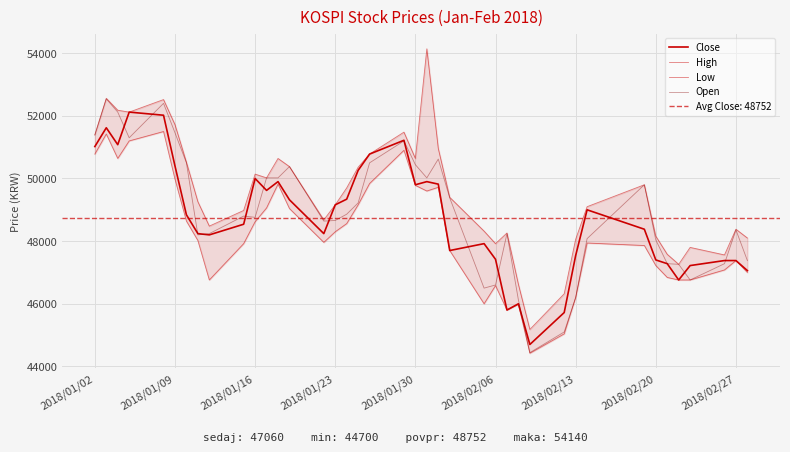

Reading right to left, extract all data points from this chart.

Close: 47060	47380	47380	47220	46760	47280	47400	48380	49000	47540	45720	44700	46000	45800	47420	47920	47700	49820	49900	49800	51220	50780	50260	49340	49160	48240	49320	49900	49620	50000	48540	48200	48240	48840	50400	52020	52120	51080	51620	51020
High: 48100	48380	47560	47800	47260	47580	48160	49800	49100	48060	46320	45180	46620	48260	47920	48320	49400	50960	54140	50640	51480	50780	50360	49700	49160	48680	50380	50640	50020	50140	48980	48480	49260	50520	51720	52520	52120	52180	52560	51400
Low: 47000	47380	47080	46760	46760	46840	47220	47860	47940	46200	45040	44420	45980	45800	46580	46000	47700	49720	49600	49780	50900	49840	49160	48560	48300	47960	49040	49820	49060	48620	47920	46760	48020	48640	49980	51500	51200	50640	51420	50780
Open: 47380	48360	47280	46760	47260	47280	48040	49800	48080	46200	45100	44440	46120	48240	46600	46500	49380	50620	50020	50440	51200	50500	49220	48860	48660	48640	50380	50020	50020	48760	48800	48240	48200	50500	51460	52400	51300	52120	52540	51380